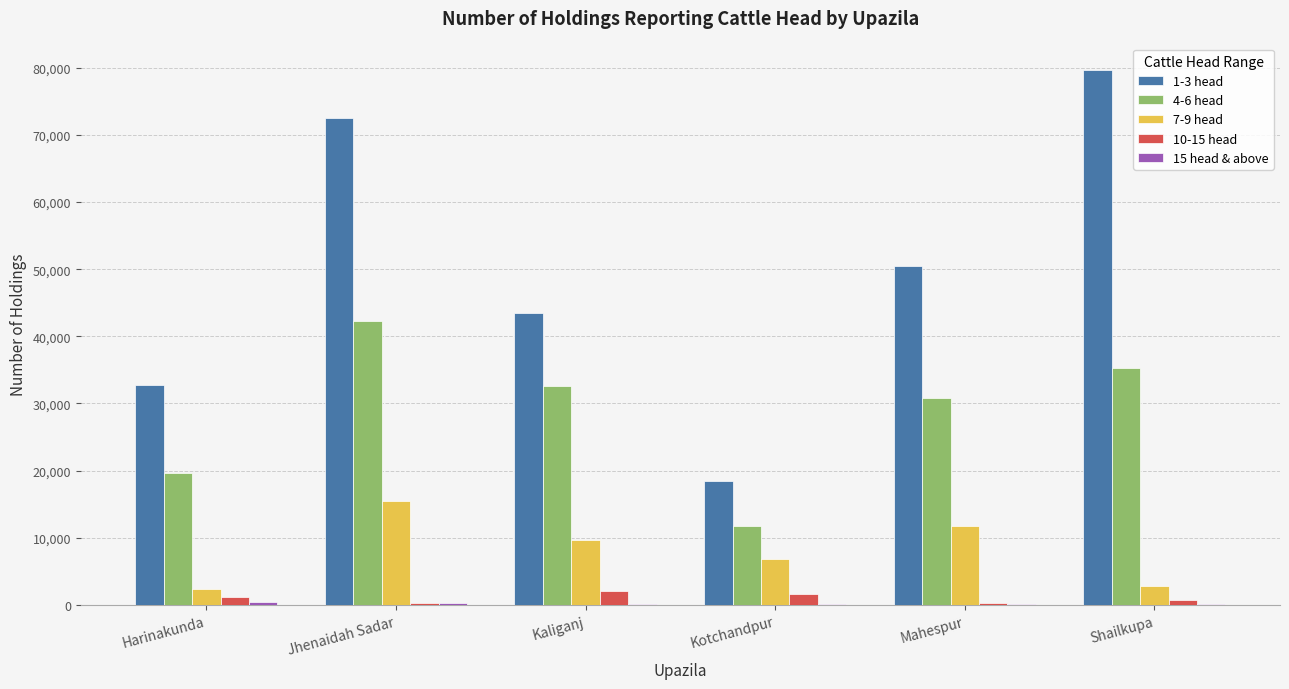

Which series changed the most between Harinakunda and Jhenaidah Sadar?

1-3 head